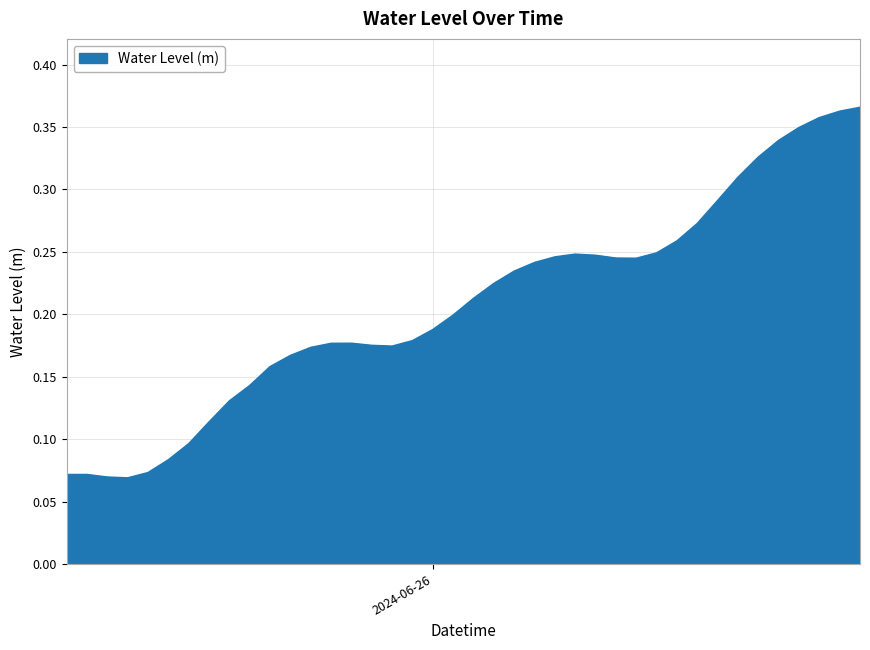

List the labels in order of value, smallest first.

2024-06-25 09:00, 2024-06-25 08:00, 2024-06-25 07:00, 2024-06-25 06:00, 2024-06-25 10:00, 2024-06-25 11:00, 2024-06-25 12:00, 2024-06-25 13:00, 2024-06-25 14:00, 2024-06-25 15:00, 2024-06-25 16:00, 2024-06-25 17:00, 2024-06-25 18:00, 2024-06-25 22:00, 2024-06-25 21:00, 2024-06-25 19:00, 2024-06-25 20:00, 2024-06-25 23:00, 2024-06-26 00:00, 2024-06-26 01:00, 2024-06-26 02:00, 2024-06-26 03:00, 2024-06-26 04:00, 2024-06-26 05:00, 2024-06-26 10:00, 2024-06-26 09:00, 2024-06-26 06:00, 2024-06-26 08:00, 2024-06-26 07:00, 2024-06-26 11:00, 2024-06-26 12:00, 2024-06-26 13:00, 2024-06-26 14:00, 2024-06-26 15:00, 2024-06-26 16:00, 2024-06-26 17:00, 2024-06-26 18:00, 2024-06-26 19:00, 2024-06-26 20:00, 2024-06-26 21:00